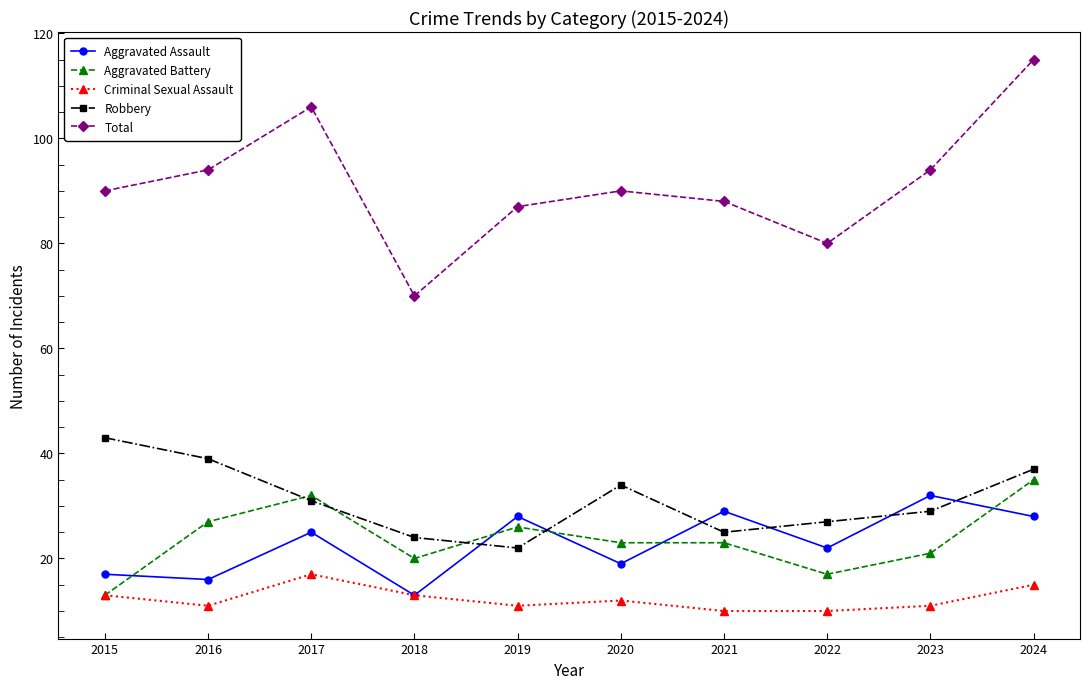

What is the sum of the Criminal Sexual Assault values at 2024 and 2017?

32